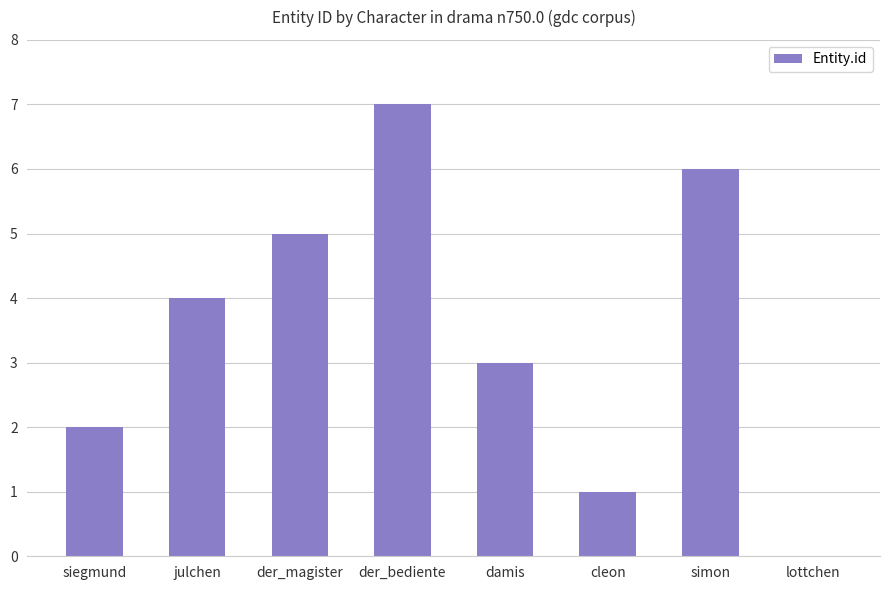

What is the sum of the values at lottchen and cleon?

1